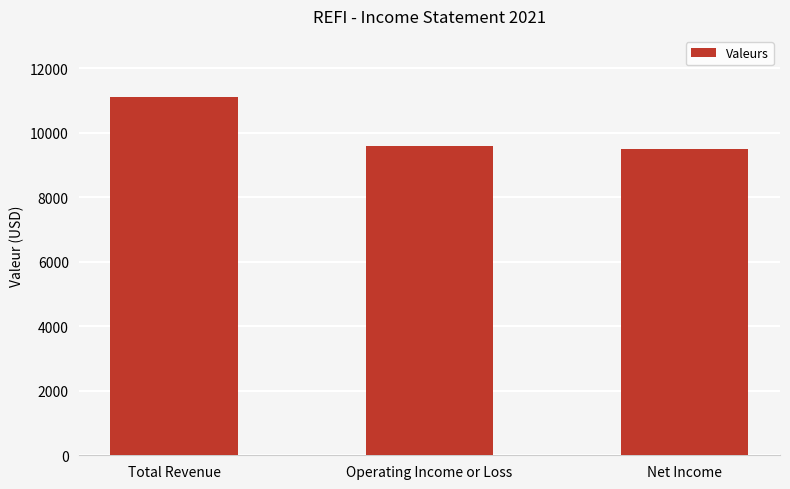

Approximately how many times larger is the value at Total Revenue compared to Operating Income or Loss?

1.2